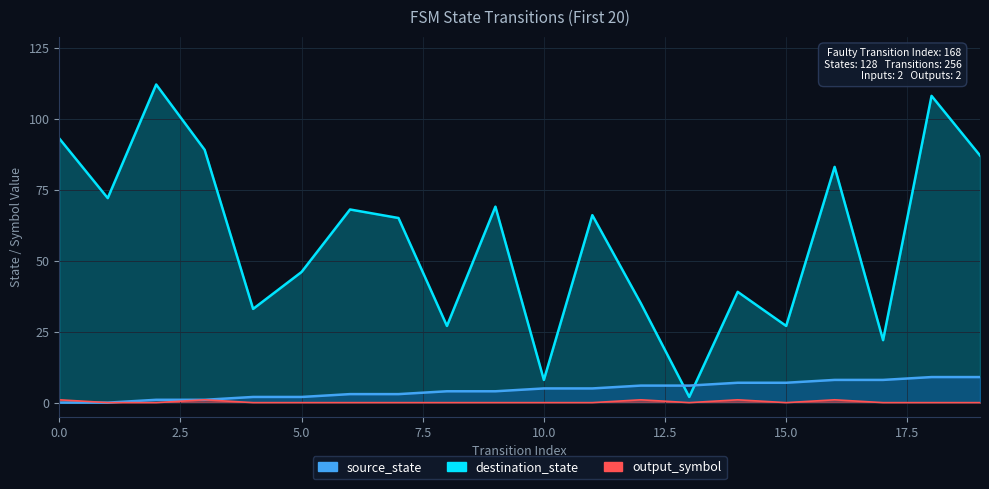

True or false: source_state and output_symbol intersect in this chart.

False